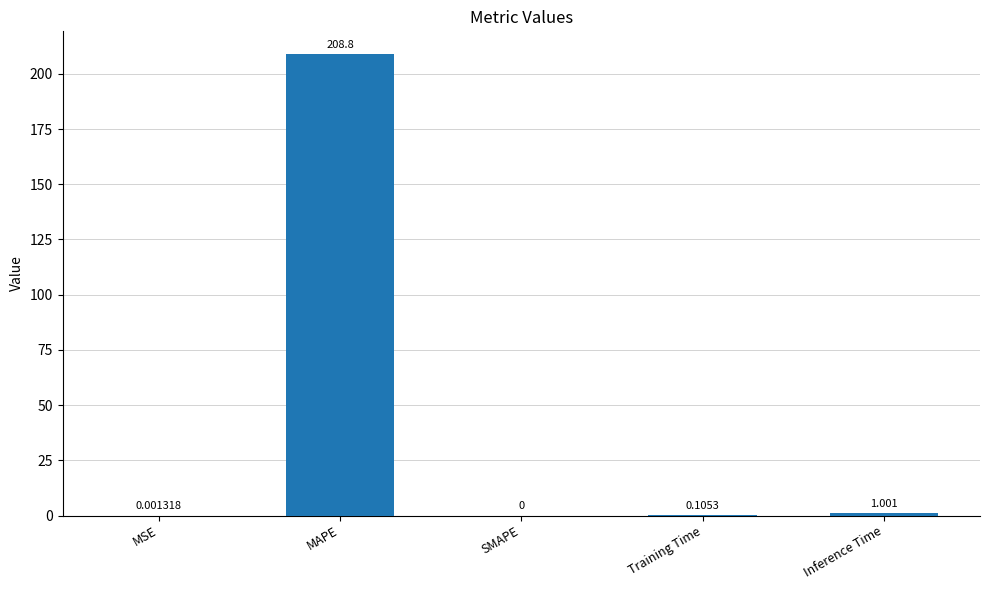

Does the chart contain stacked bars?

No